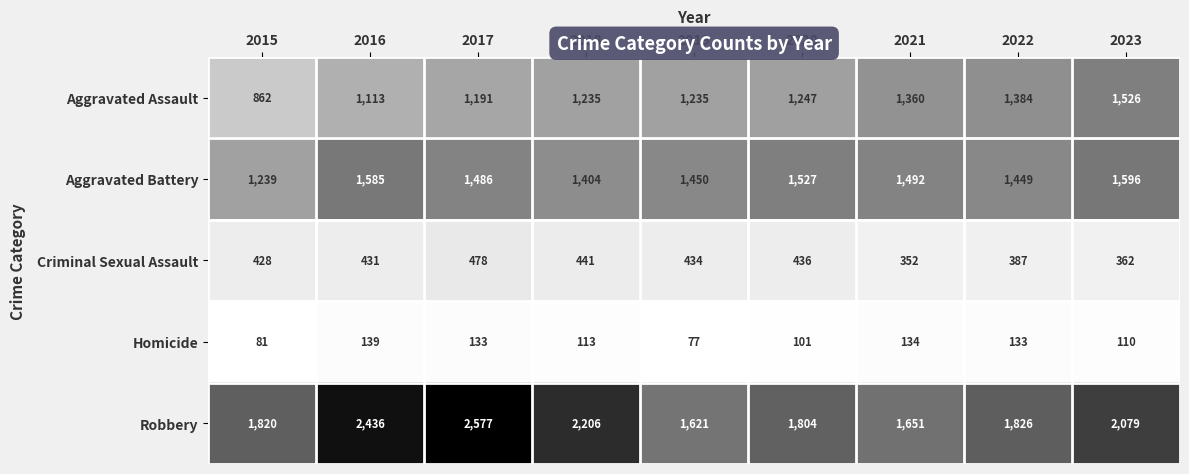

Which category has the highest value across all series?

2017